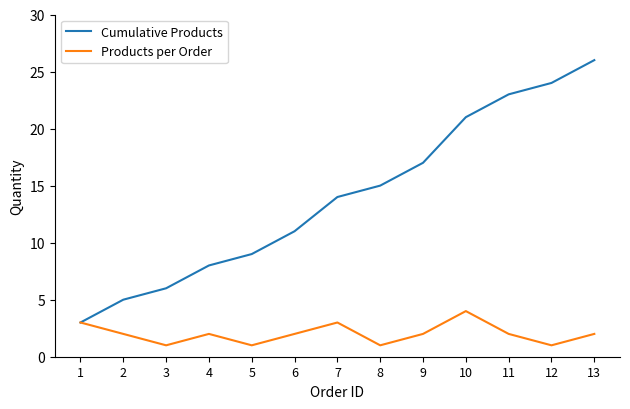

Rank the series by their maximum value, from lowest to highest.

Products per Order, Cumulative Products